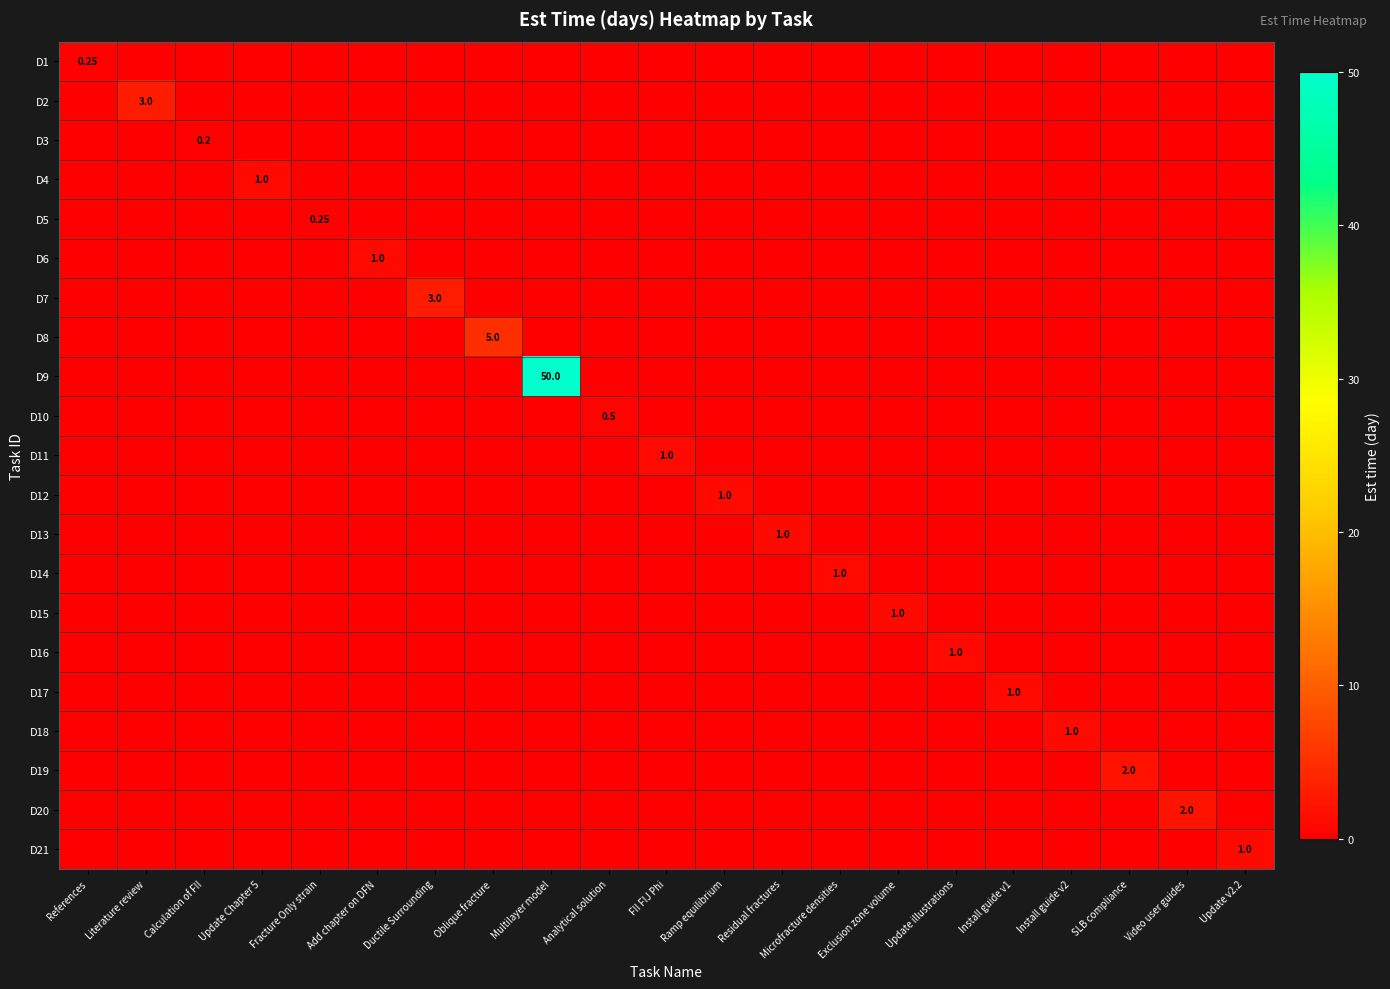

True or false: D13 has a value of 0.0 at Ramp equilibrium.

True